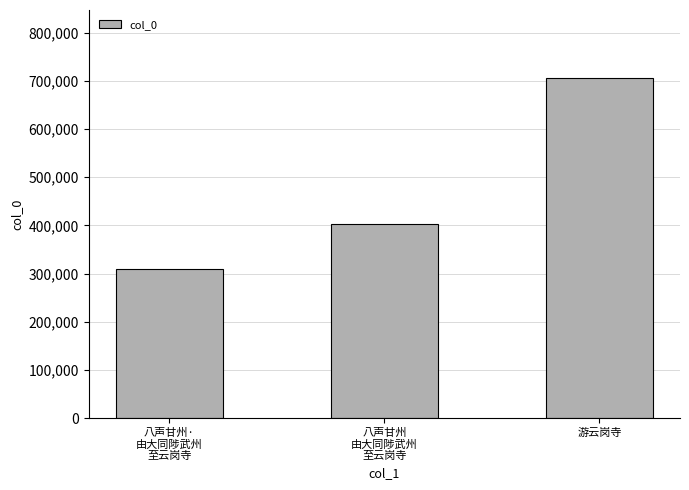

Which label corresponds to the largest value in the chart?

游云岗寺